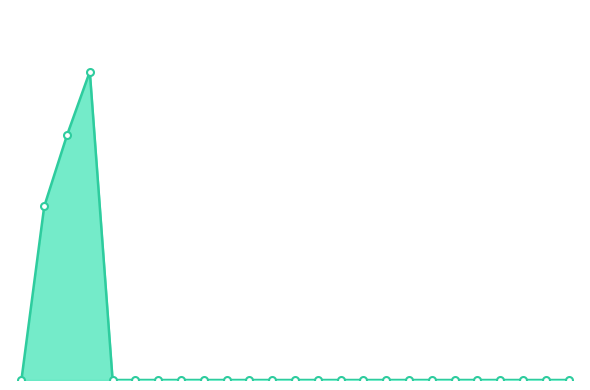

Reading left to right, extract all data points from this chart.

Week 1=0.0	Week 2=700.0	Week 3=987.5	Week 4=1243.8	Week 5=0.0	Week 6=0.0	Week 7=0.0	Week 8=0.0	Week 9=0.0	Week 10=0.0	Easter 1=0.0	Easter 2=0.0	Easter 3=0.0	Easter 4=0.0	Easter 5=0.0	Summer 1=0.0	Summer 2=0.0	Summer 3=0.0	Summer 4=0.0	Summer 5=0.0	Summer 6=0.0	Summer 7=0.0	Summer 8=0.0	Summer 9=0.0	Summer 10=0.0